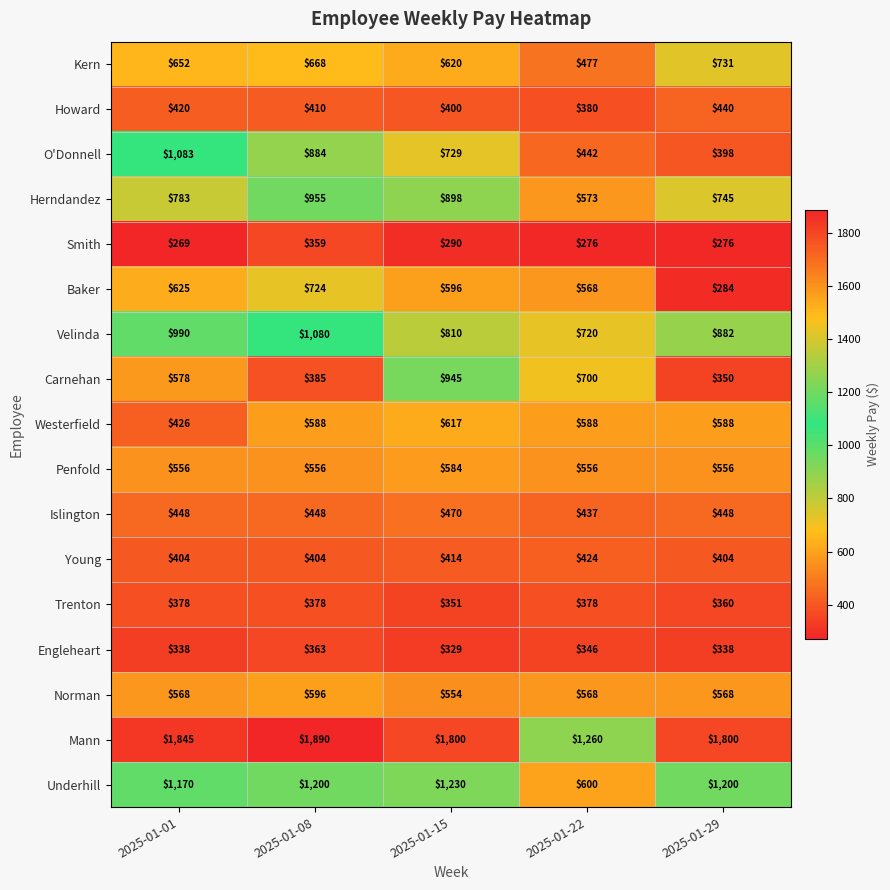

Which series has the widest spread of values?

O'Donnell